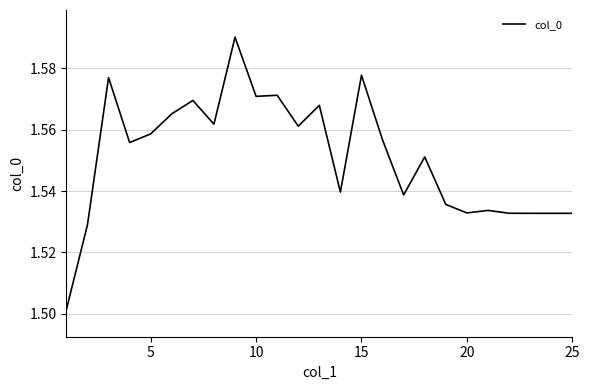

How many distinct data groups are displayed?

1